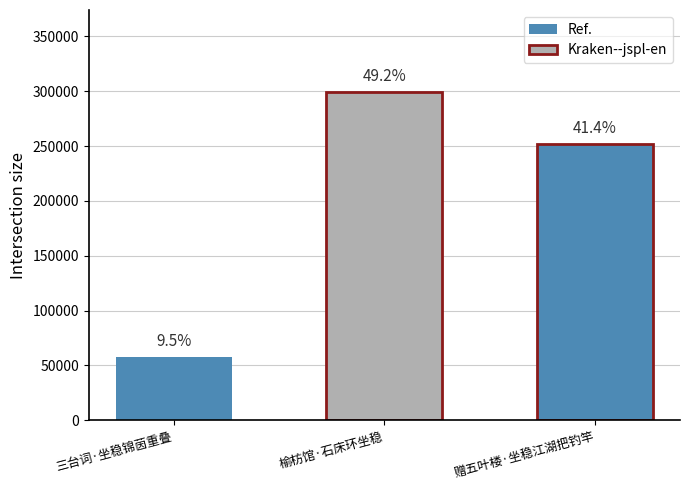

Read the value at 榆枋馆·石床环坐稳, to the nearest 10.

299270